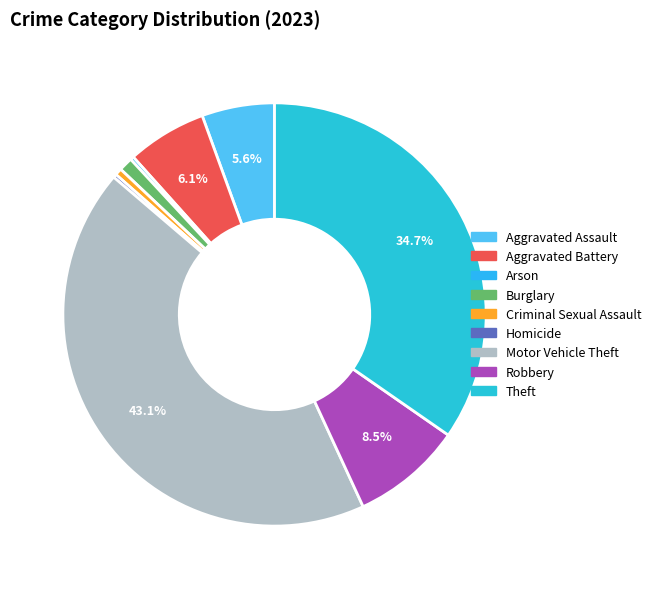

Approximately how many times larger is the value at Aggravated Assault compared to Criminal Sexual Assault?

10.5